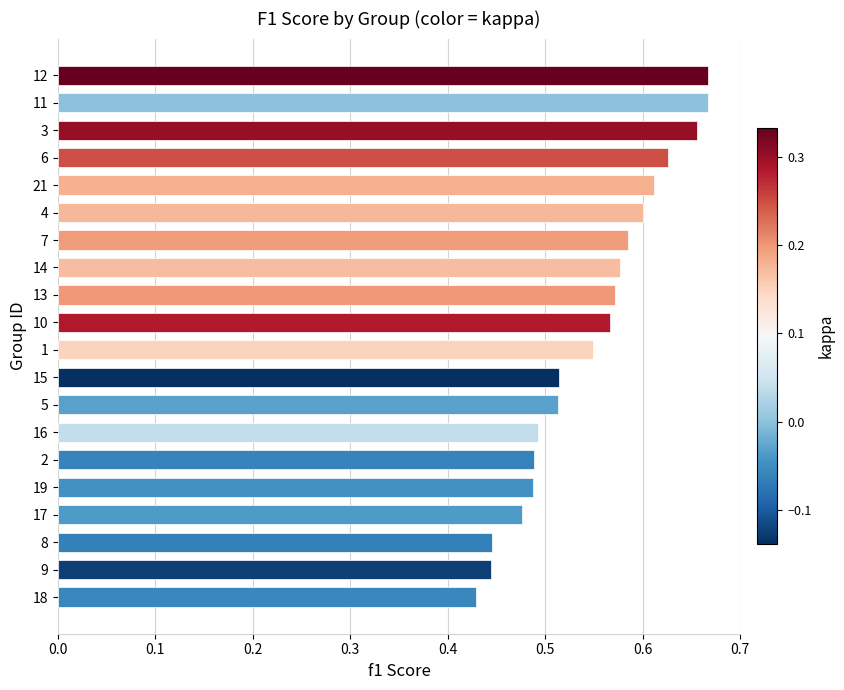

Where is the data nearest to the value 0?

18